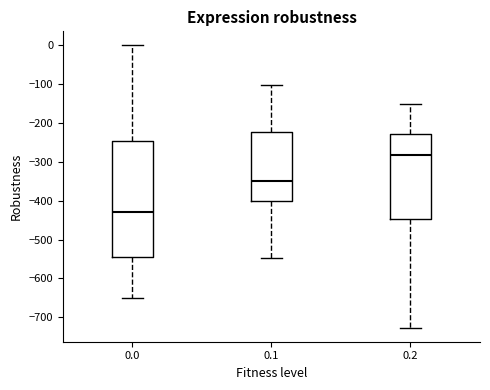

Reading left to right, read every box against the y-axis: the position of its median line, the range the box covers, and the ends of its whiskers. The values are not printed on the chart, so give them approximately, as read against the axis.

0.0: median -430, box -540 to -250, whiskers -650 to 0
0.1: median -350, box -400 to -220, whiskers -550 to -100
0.2: median -280, box -450 to -230, whiskers -730 to -150